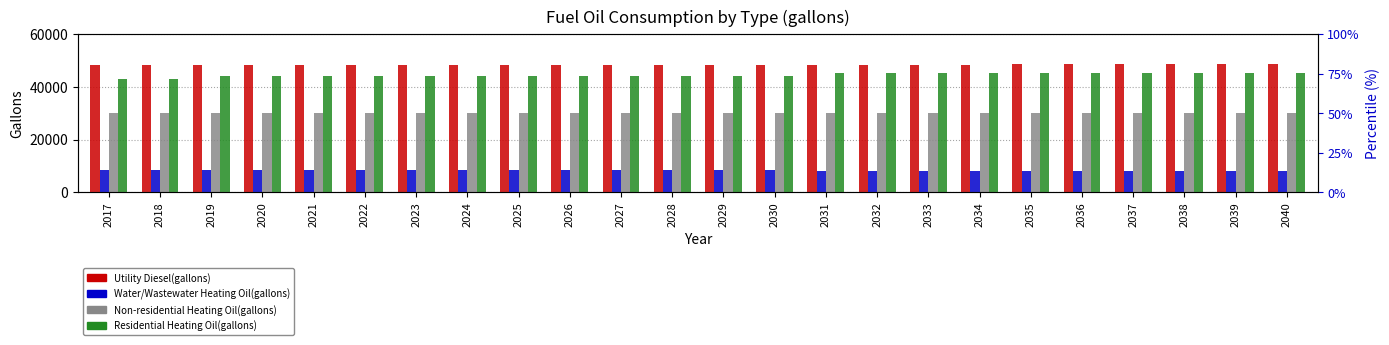

Between 2027 and 2029, which series saw the biggest shift?

Water/Wastewater Heating Oil(gallons)